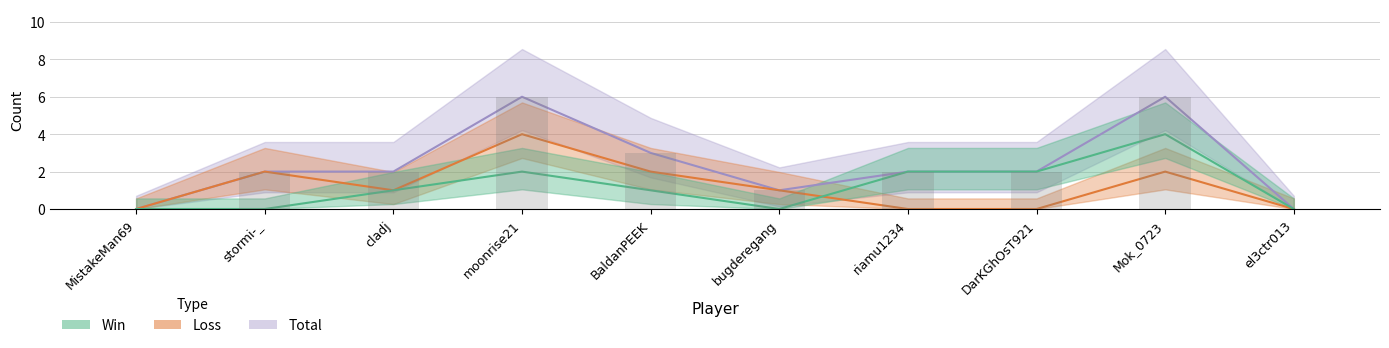

True or false: Win has a value of 1 at BaldanPEEK.

False